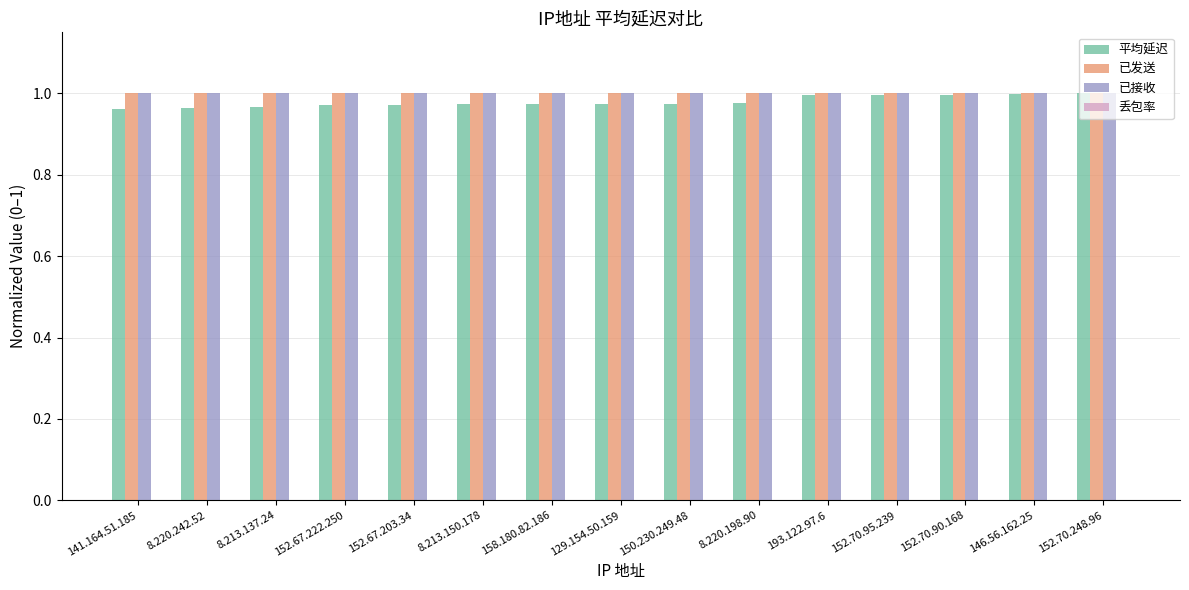

Is the value of 已接收 at 152.67.203.34 greater than the value of 平均延迟 at 158.180.82.186?

Yes